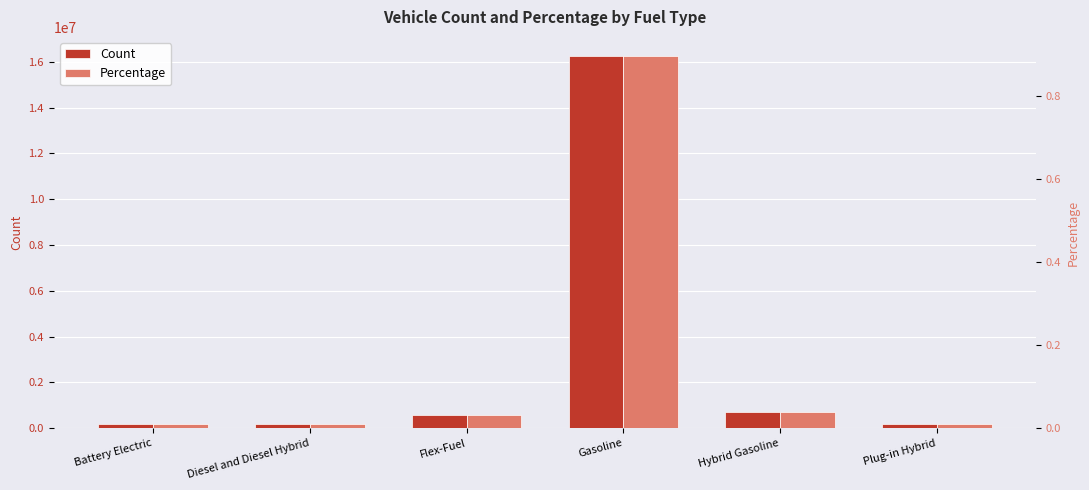

What are all the series names shown in the legend?

Count, Percentage